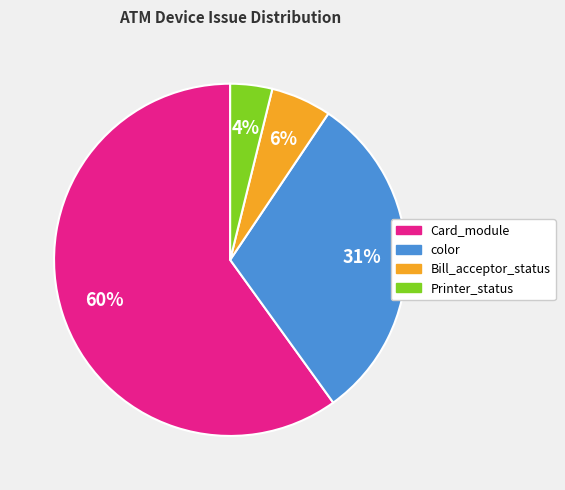

Is there any slice that represents more than half of the pie?

Yes